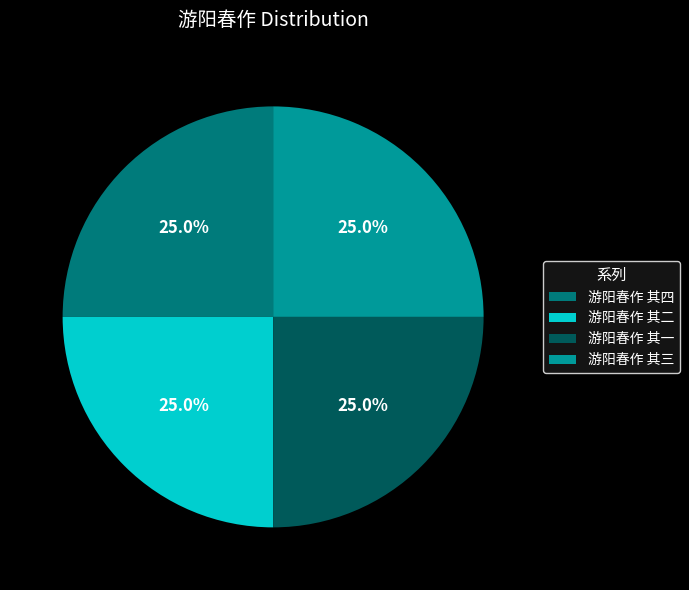

What percentage is the 游阳春作 其一 slice, to the nearest percent?

25%